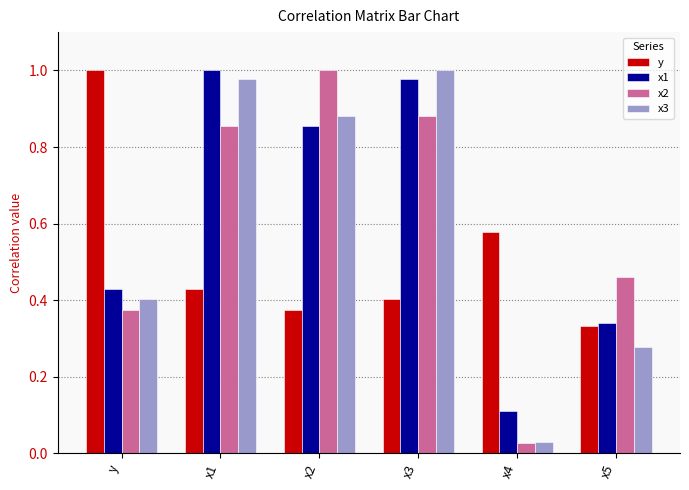

At which label is x2 closest to 0?

x4